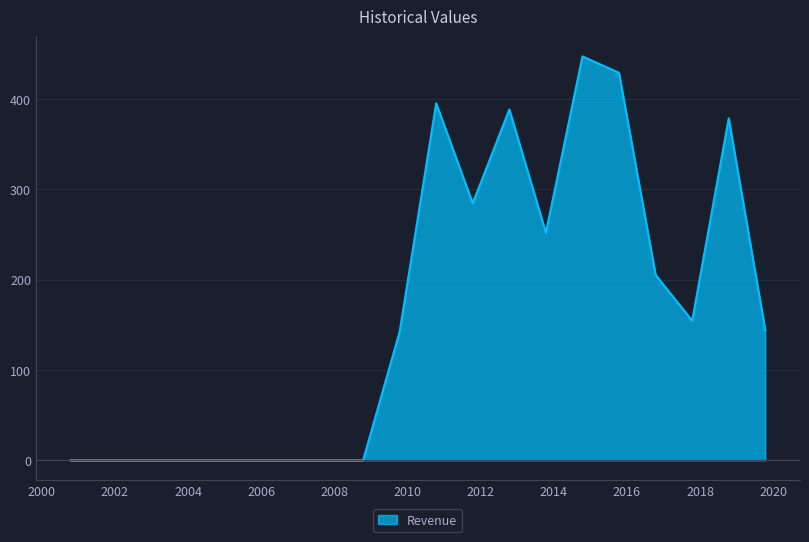

What is the greatest value displayed?

447.3